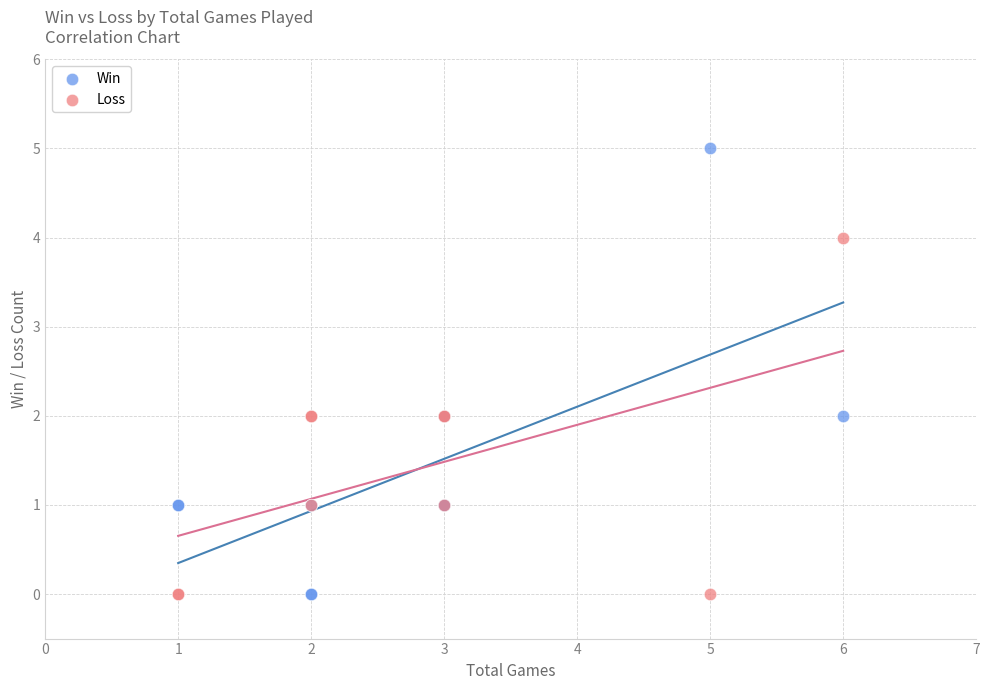

What are all the series names shown in the legend?

Win, Loss